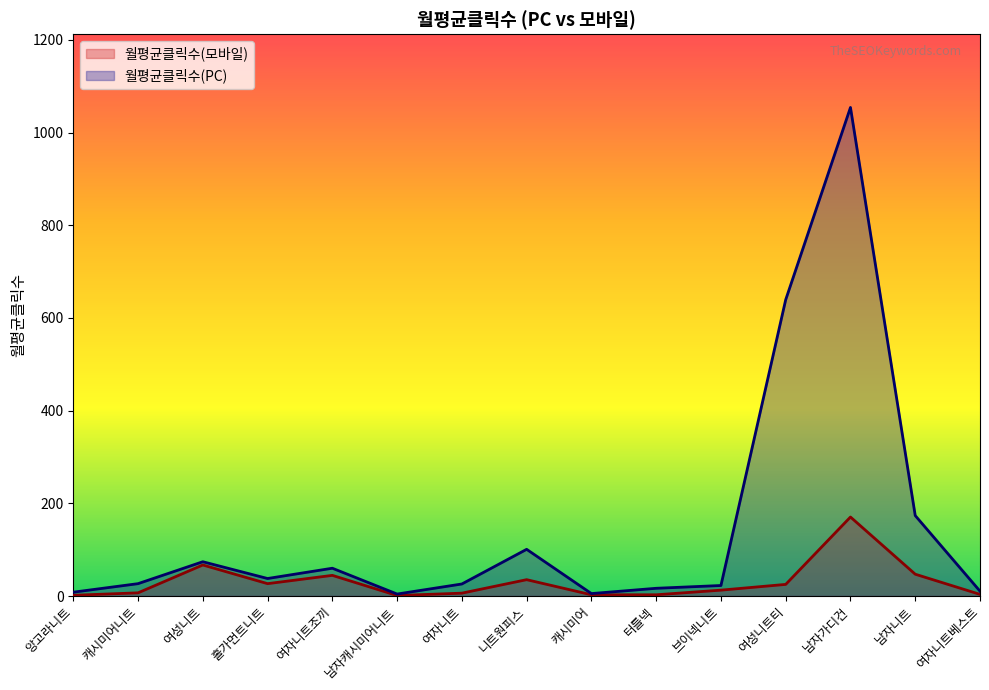

In 월평균클릭수(모바일), how many points are lower than both neighbors (excluding endpoints)?

2